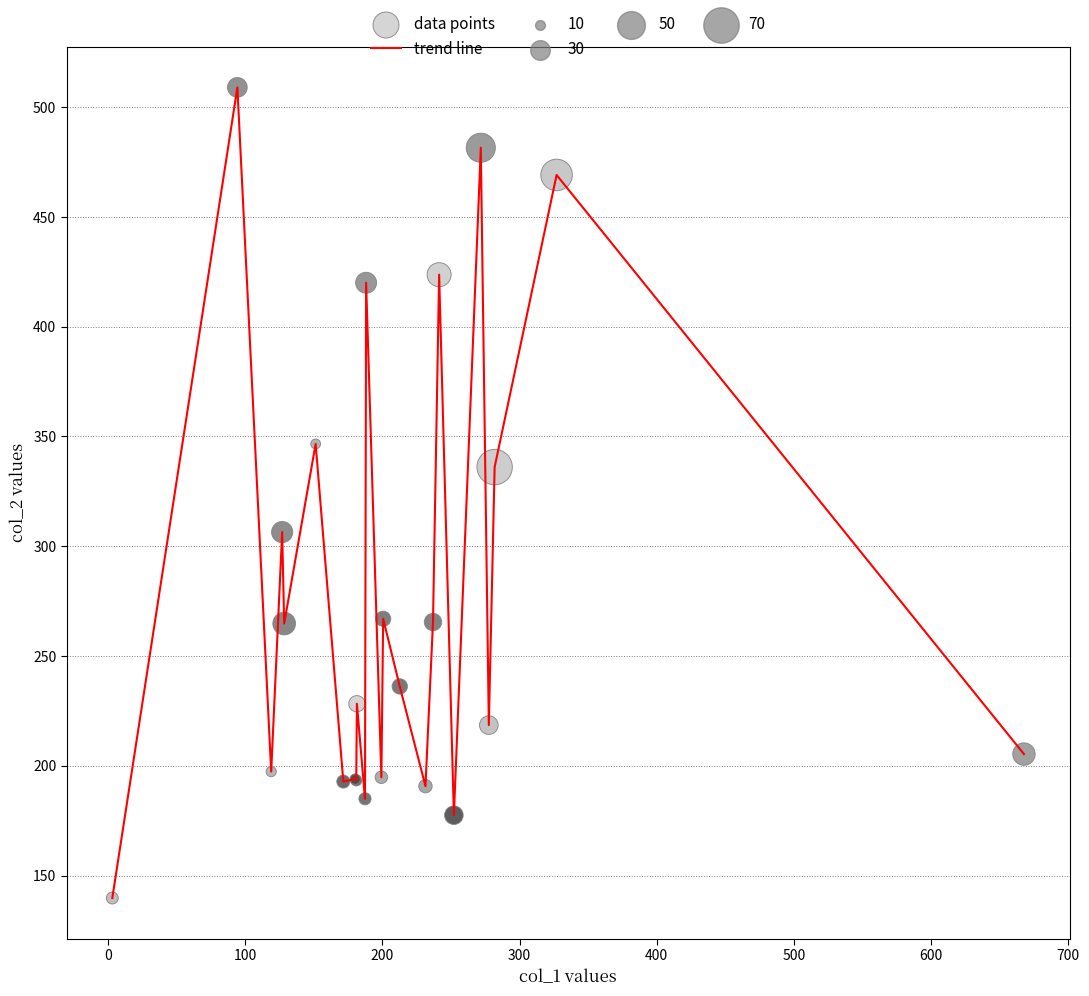

What is the difference between the maximum and minimum values?

369.2